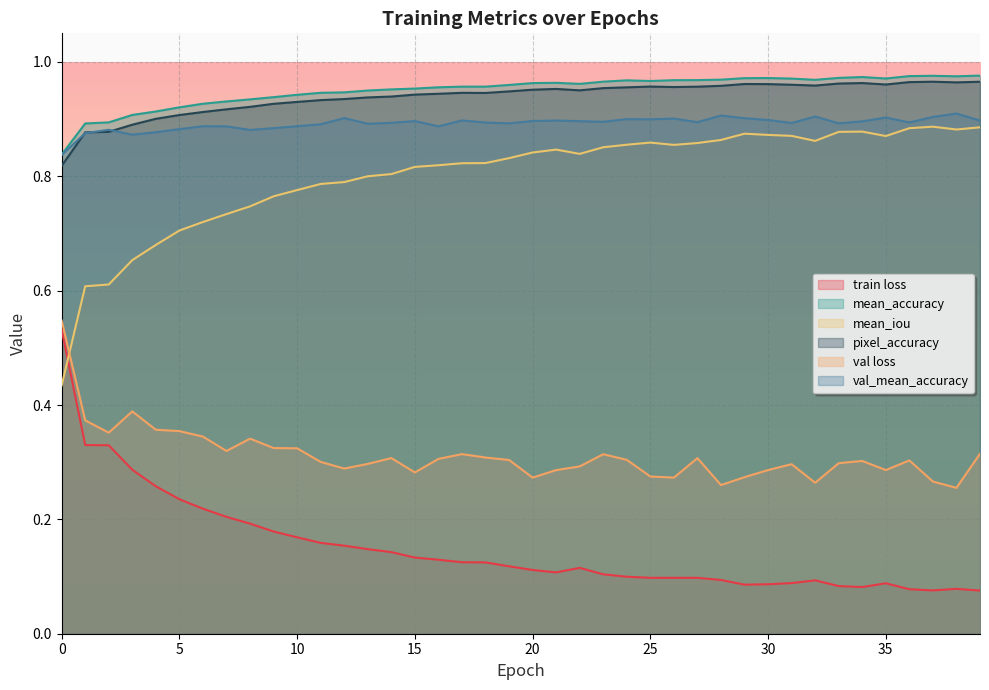

True or false: val_mean_accuracy and train loss cross at least once.

False